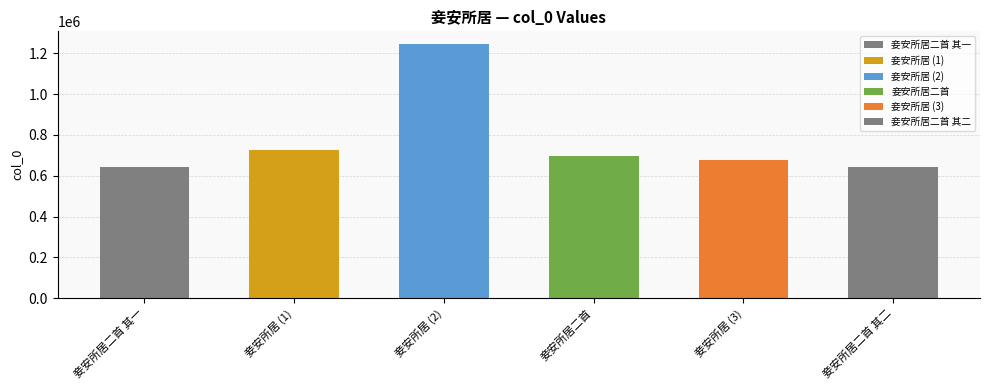

What is the difference between the maximum and minimum values?

603238